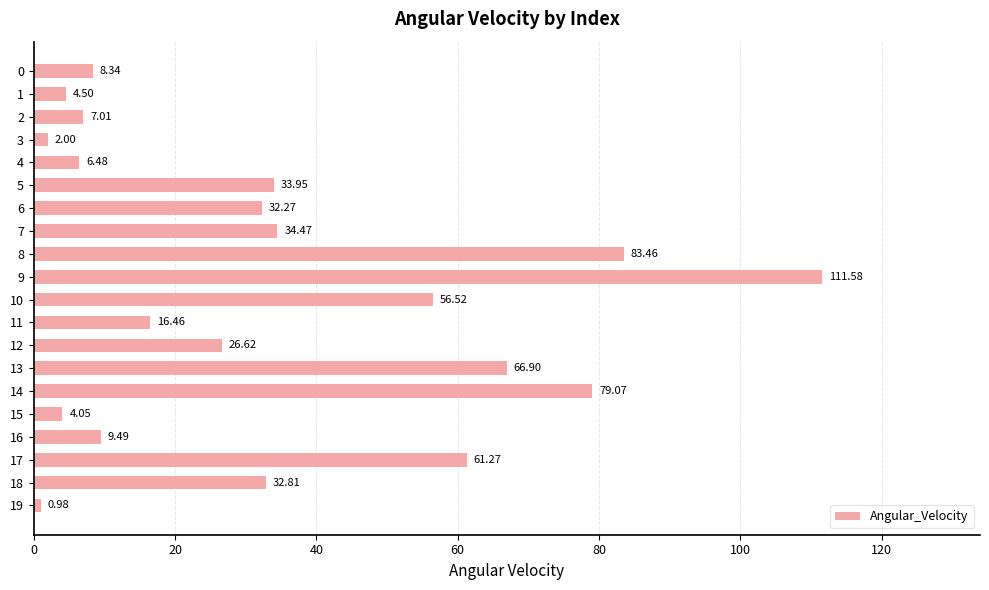

What is the ratio of the value at 11 to the value at 3?

8.2